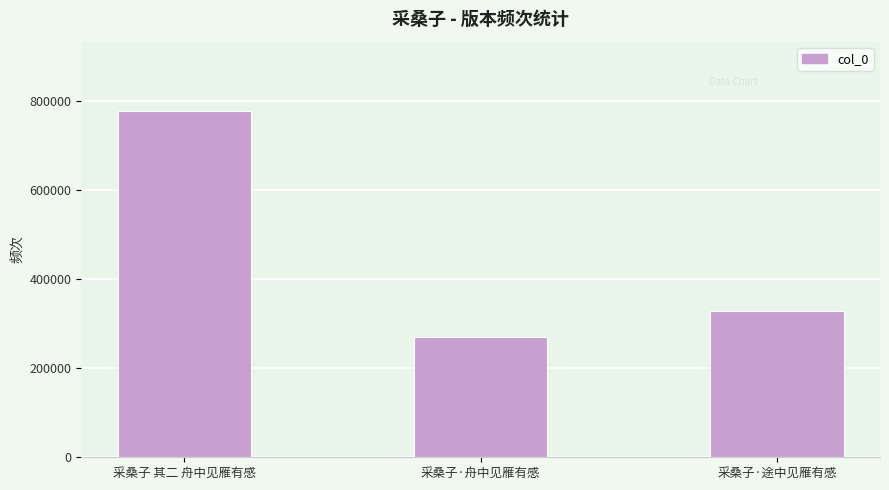

Count the values in the range 270962 to 778419.

3